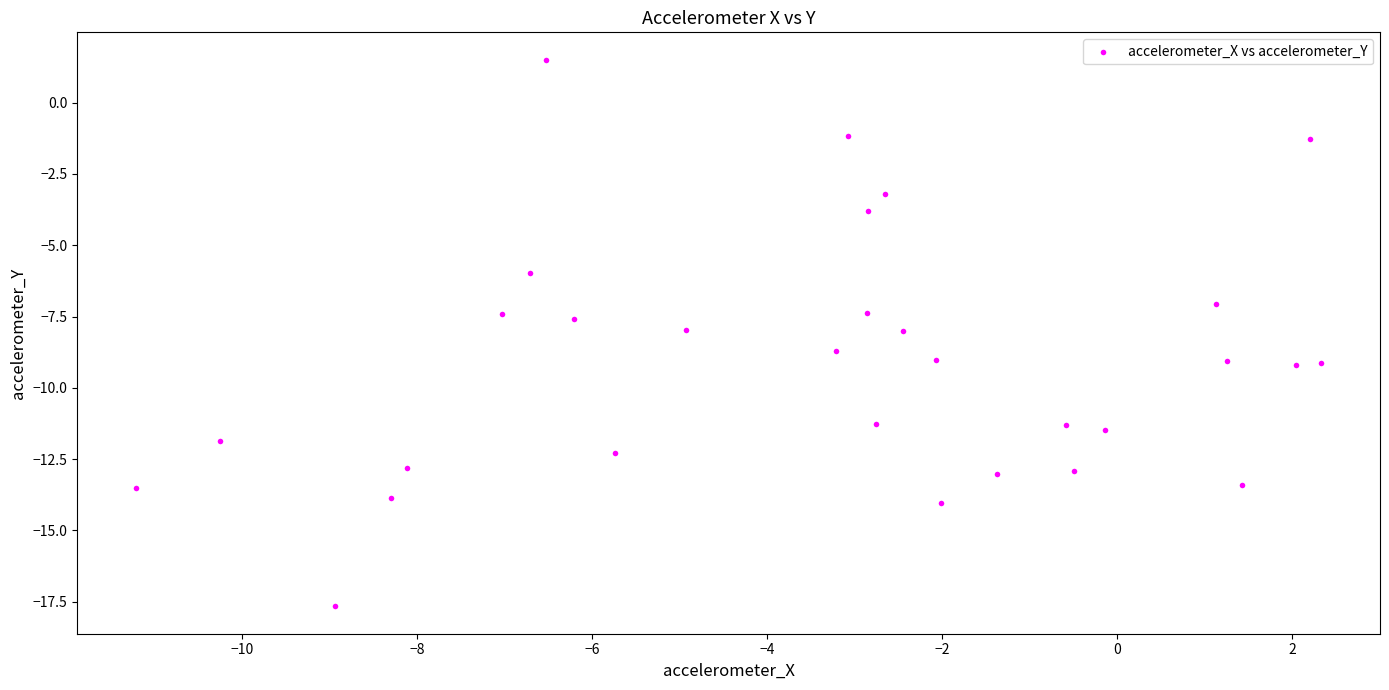

What is the range of X values (max minus min)?

13.5